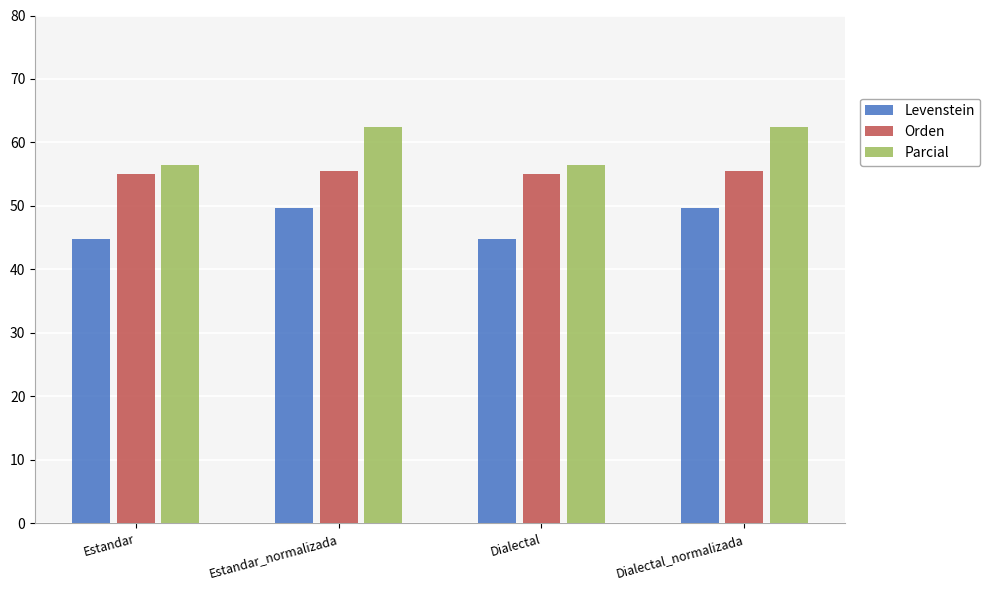

What is the value of the Levenstein bar at the 1st from the left?

44.8